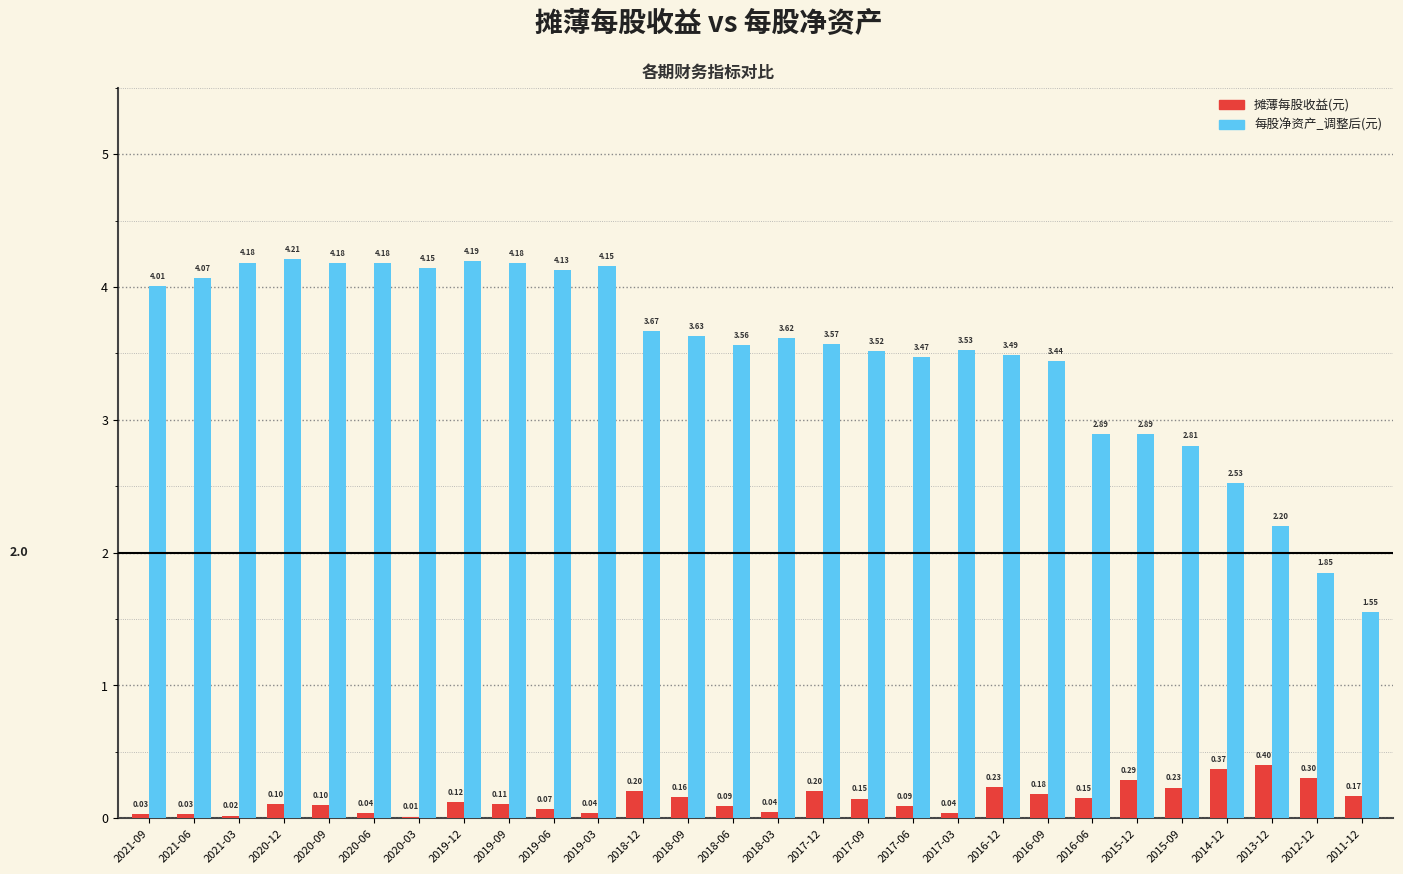

Where is 每股净资产_调整后(元) nearest to the value 2?

2012-12